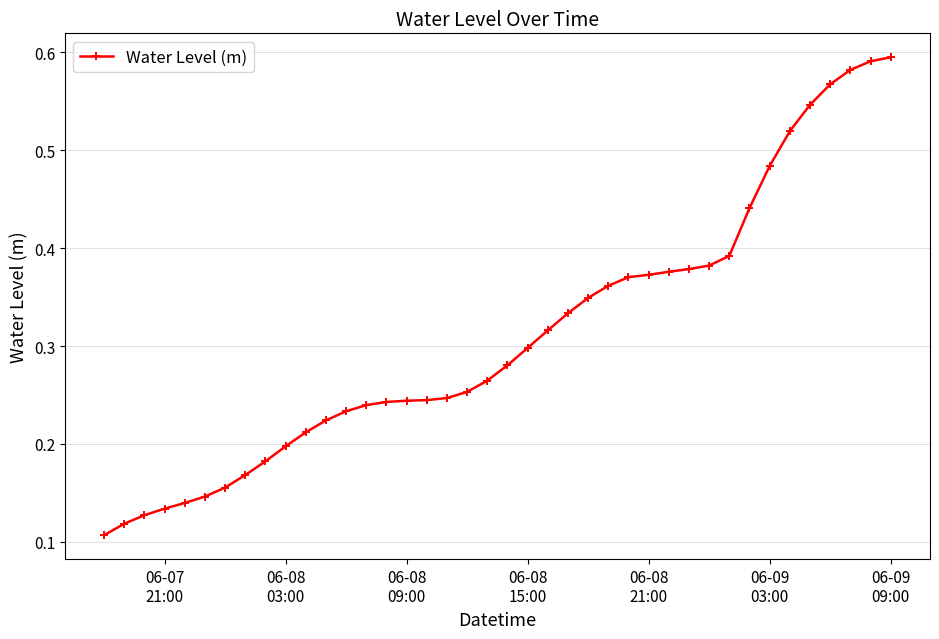

Count the number of categories in the chart.

40